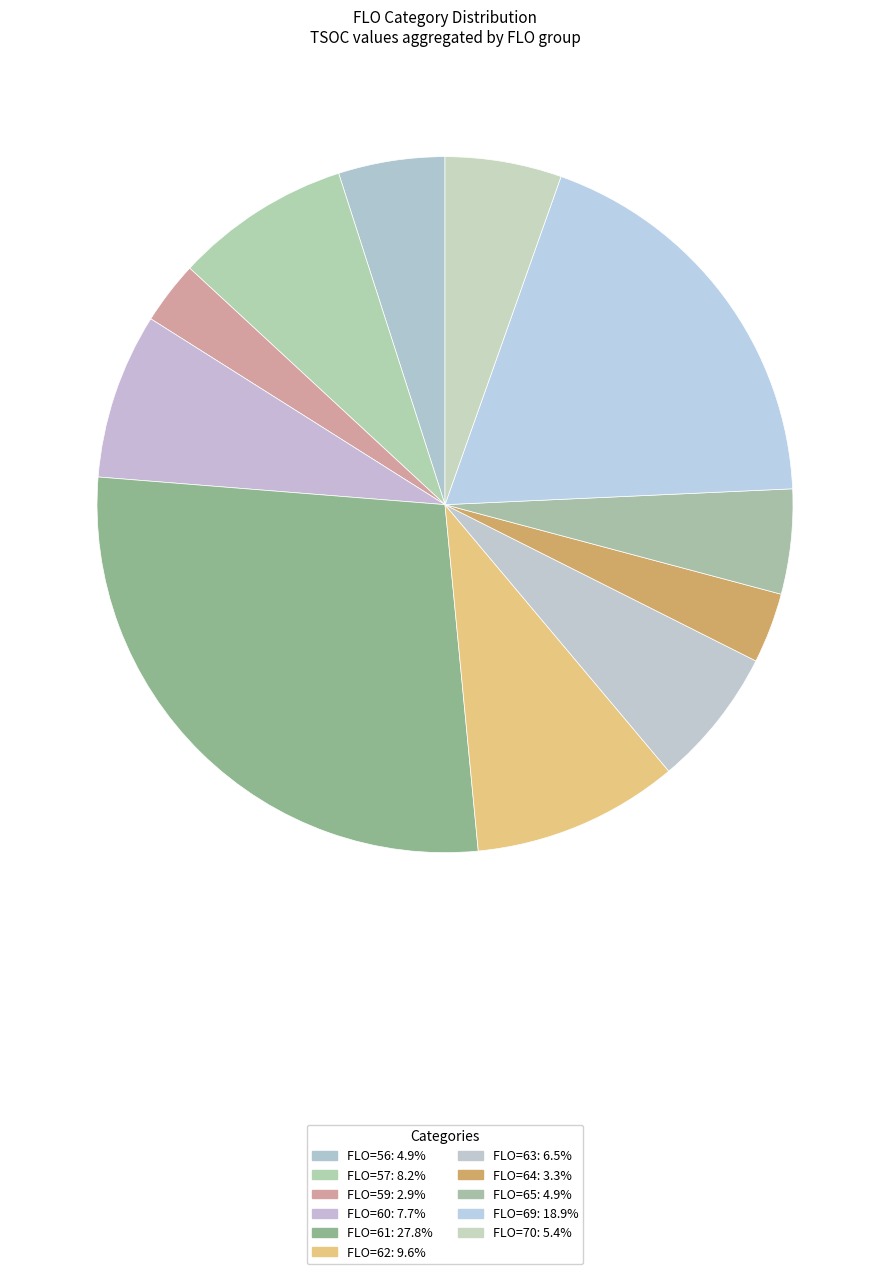

How many slices are in this pie chart?

11